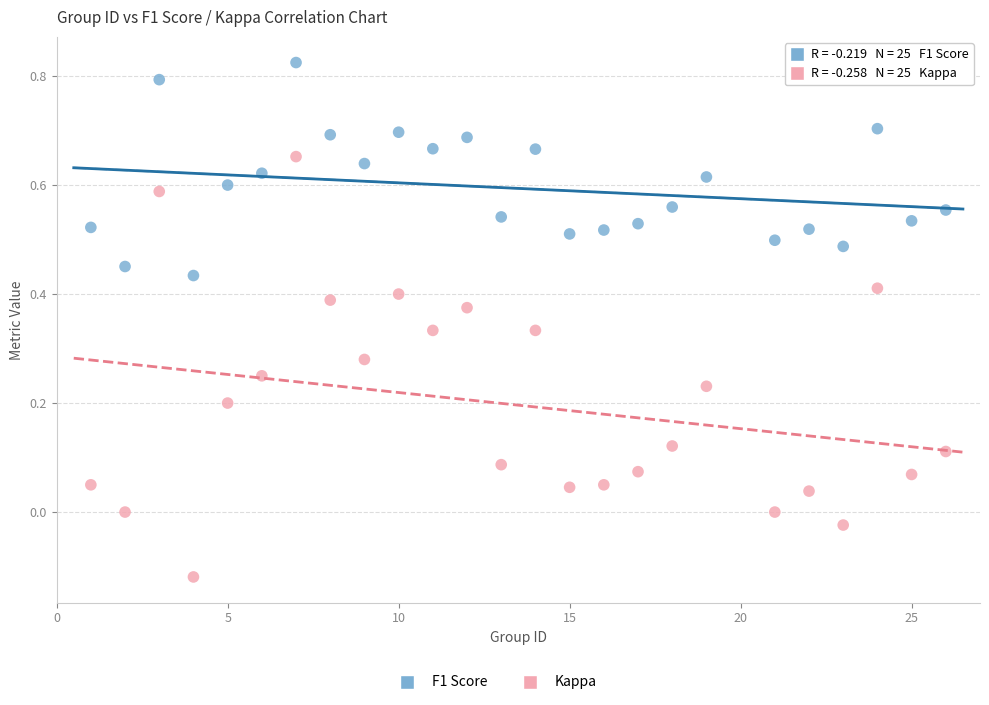

Which series reaches the minimum Y coordinate?

Kappa